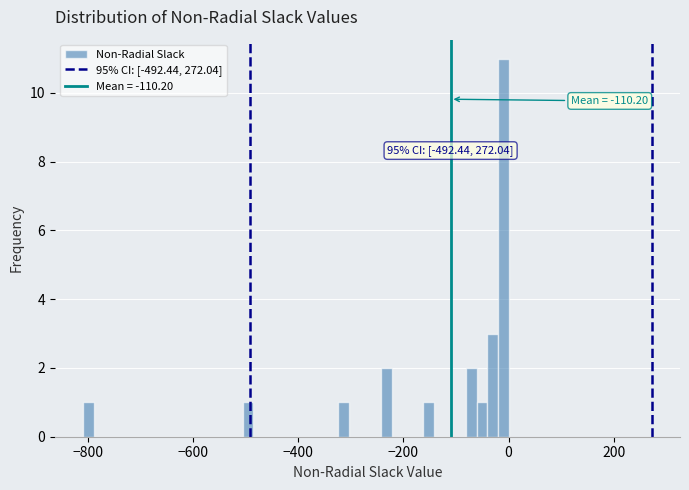

Around what value on the x-axis is the tallest bar? Give the approximate position of its centre, as read against the axis.

-20